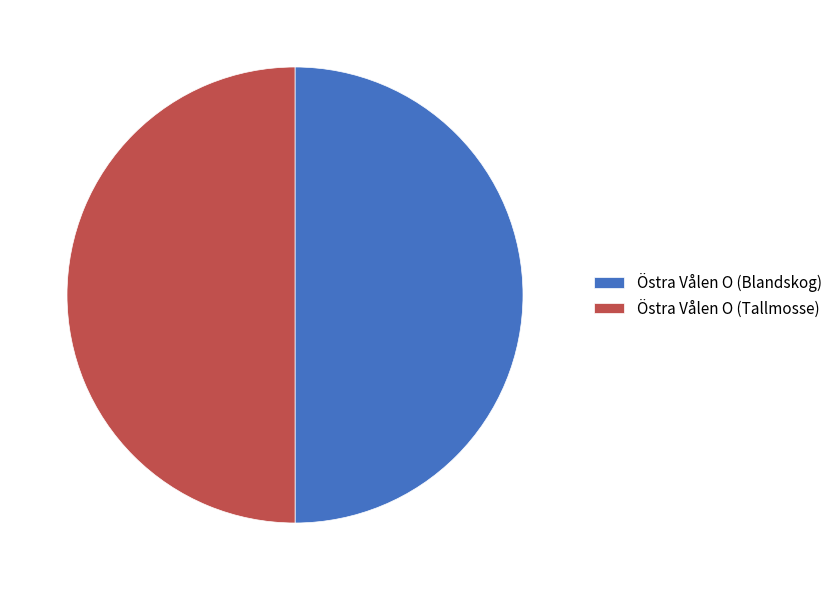

The Östra Vålen O (Tallmosse) slice represents 38% of the pie. True or false?

False